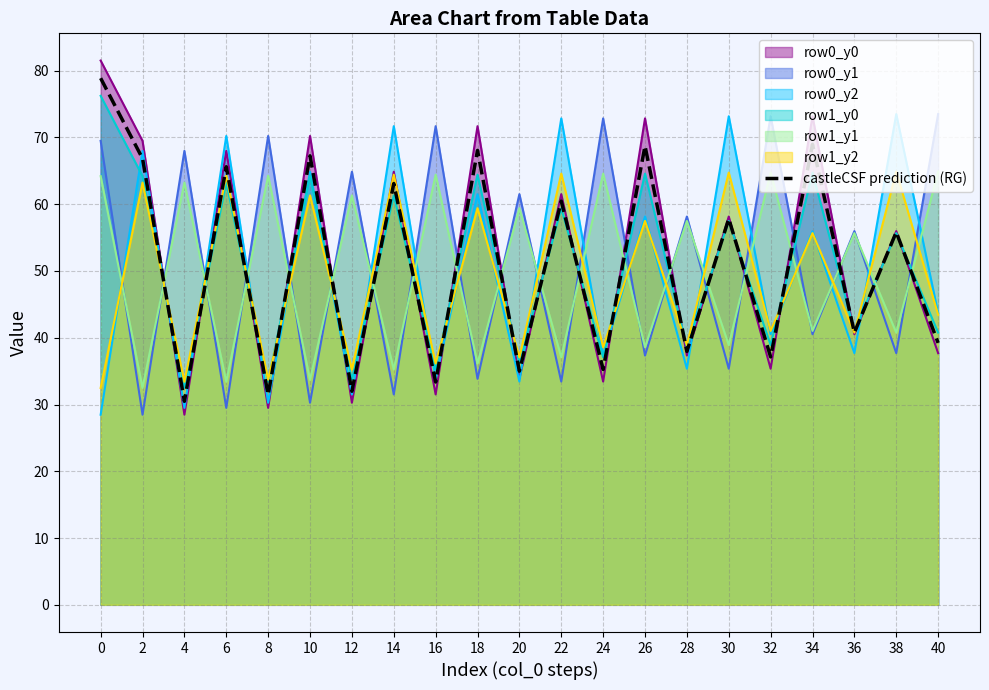

Does the chart have visible grid lines?

Yes